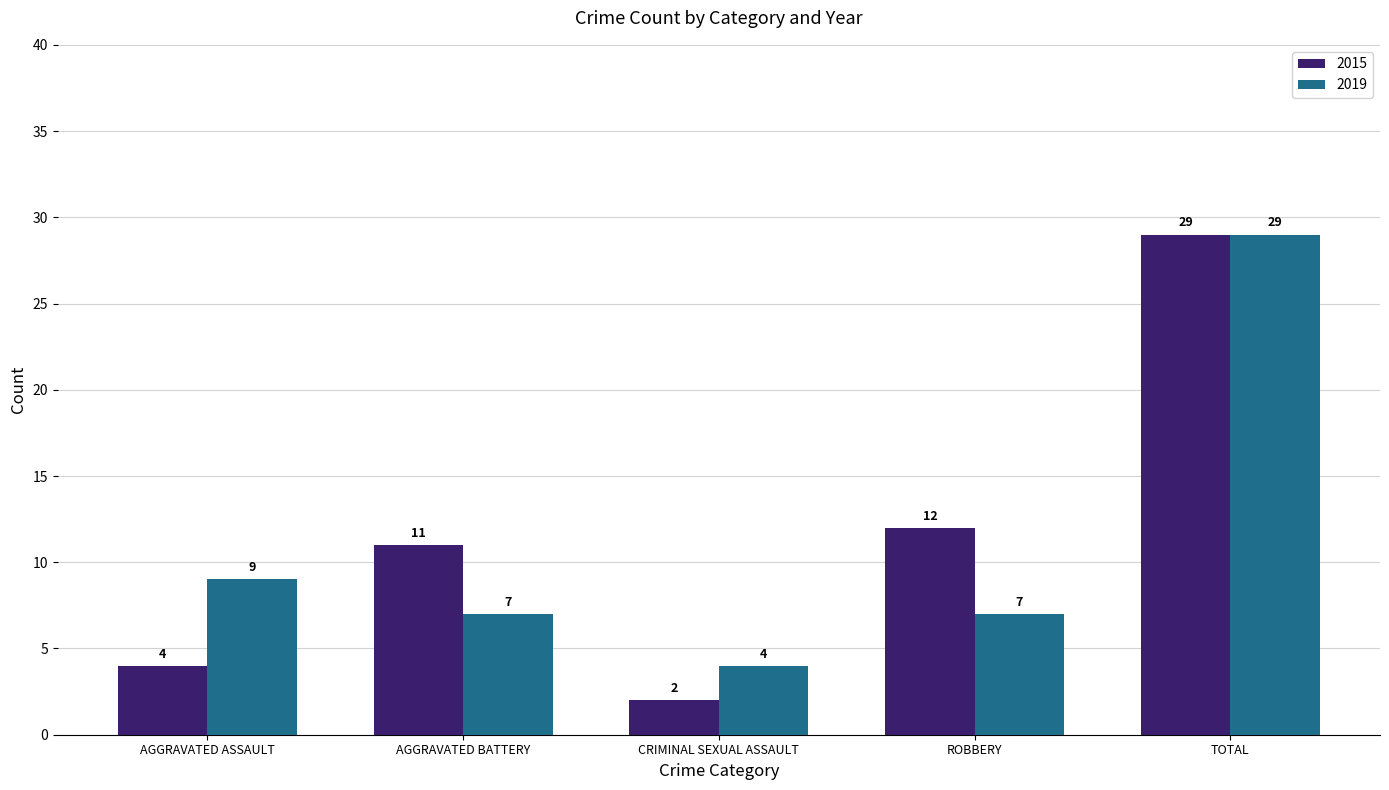

What is the maximum value shown in the chart?

29